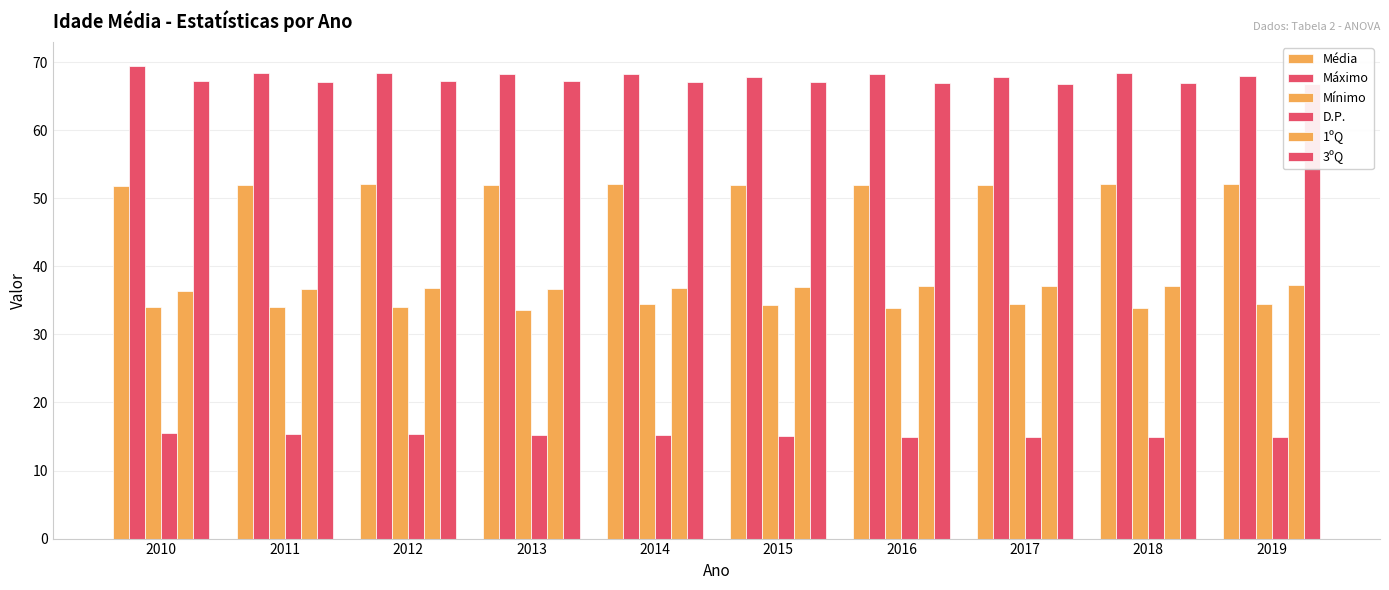

At which category is the sum across all series the highest?

2010